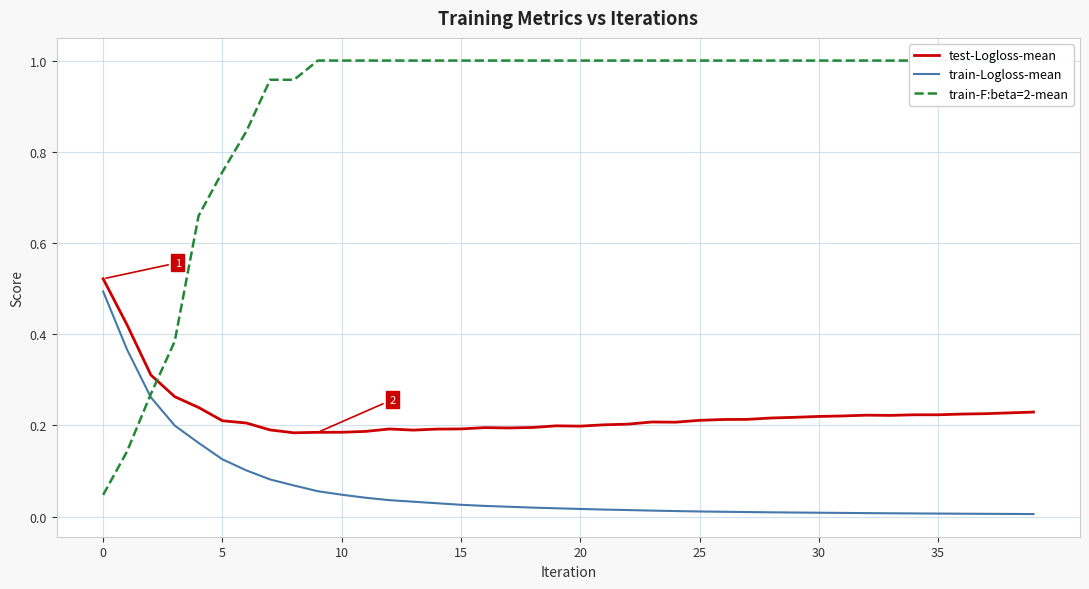

What is the average value of the train-F:beta=2-mean series?

0.9